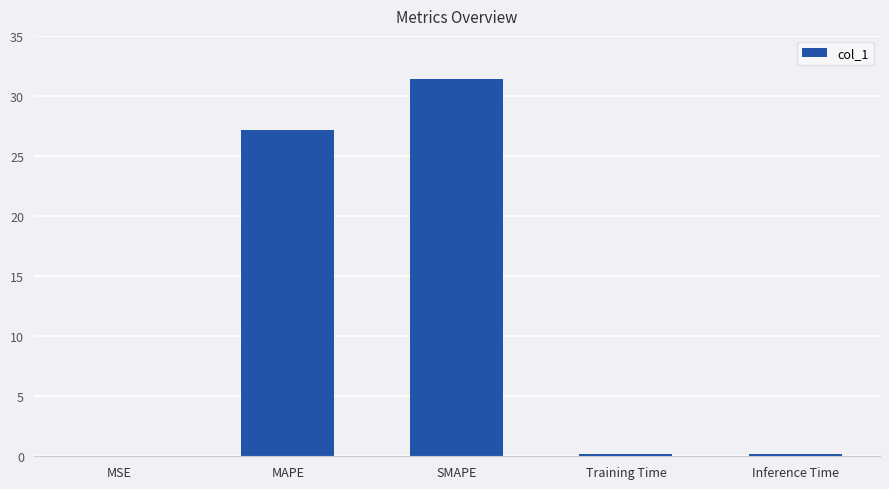

Are the bars horizontal?

No